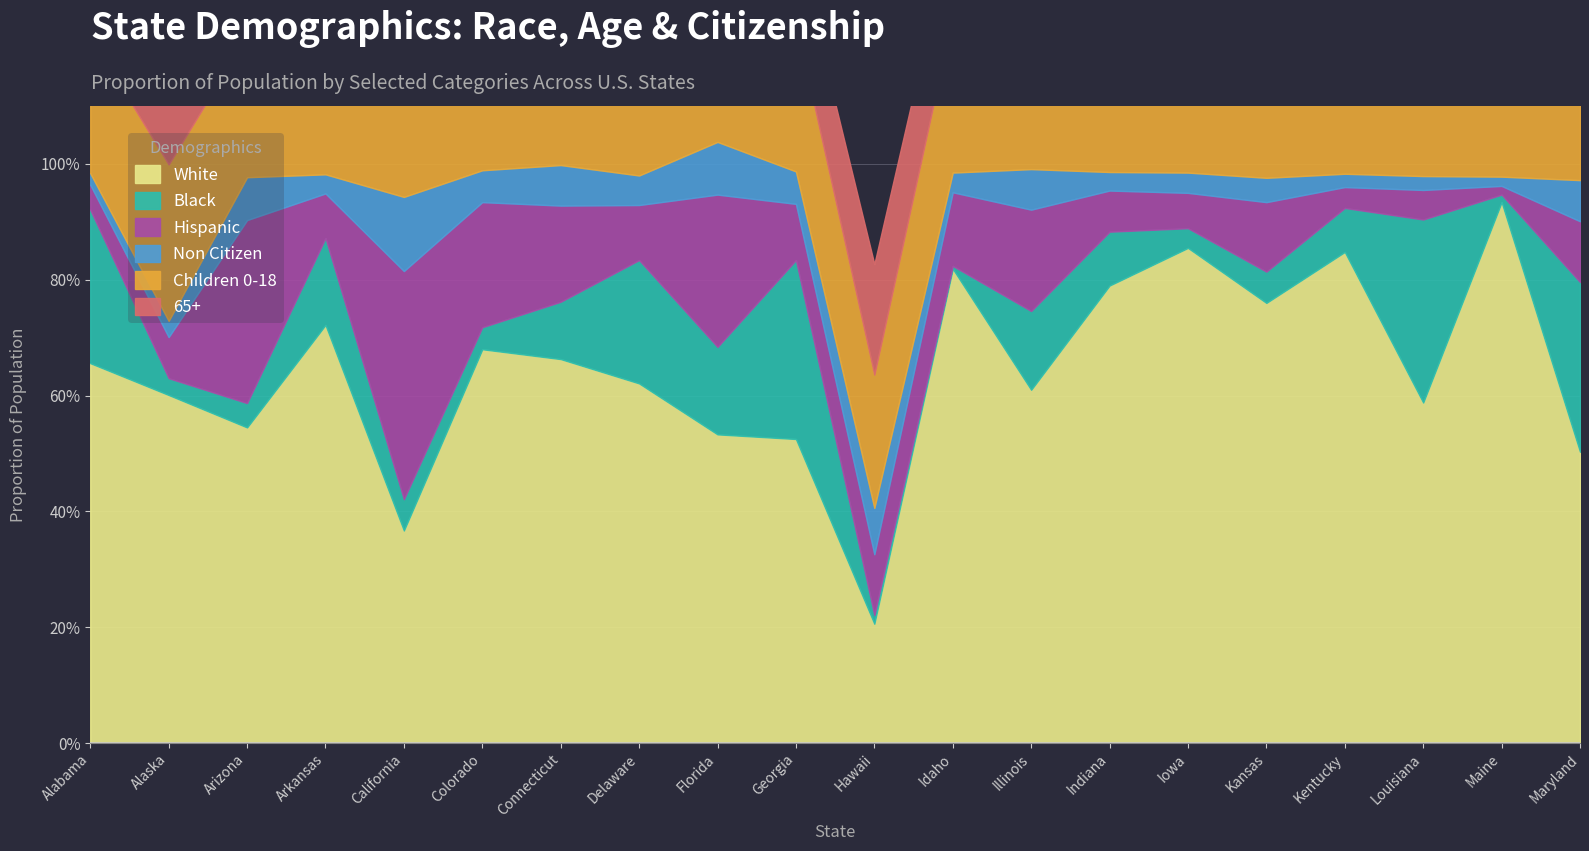

Reading right to left, transcribe all the data shown in this chart.

White: 0.5	0.9	0.6	0.8	0.8	0.9	0.8	0.6	0.8	0.2	0.5	0.5	0.6	0.7	0.7	0.4	0.7	0.5	0.6	0.7
Black: 0.3	0.0	0.3	0.1	0.1	0.0	0.1	0.1	0.0	0.0	0.3	0.2	0.2	0.1	0.0	0.1	0.1	0.0	0.0	0.3
Hispanic: 0.1	0.0	0.1	0.0	0.1	0.1	0.1	0.2	0.1	0.1	0.1	0.3	0.1	0.2	0.2	0.4	0.1	0.3	0.1	0.0
Non Citizen: 0.1	0.0	0.0	0.0	0.0	0.0	0.0	0.1	0.0	0.1	0.1	0.1	0.1	0.1	0.1	0.1	0.0	0.1	0.0	0.0
Children 0-18: 0.2	0.2	0.3	0.2	0.3	0.2	0.2	0.2	0.3	0.2	0.3	0.2	0.2	0.2	0.2	0.2	0.2	0.2	0.3	0.2
65+: 0.2	0.2	0.2	0.2	0.2	0.2	0.2	0.2	0.2	0.2	0.1	0.2	0.2	0.2	0.1	0.1	0.2	0.2	0.1	0.2